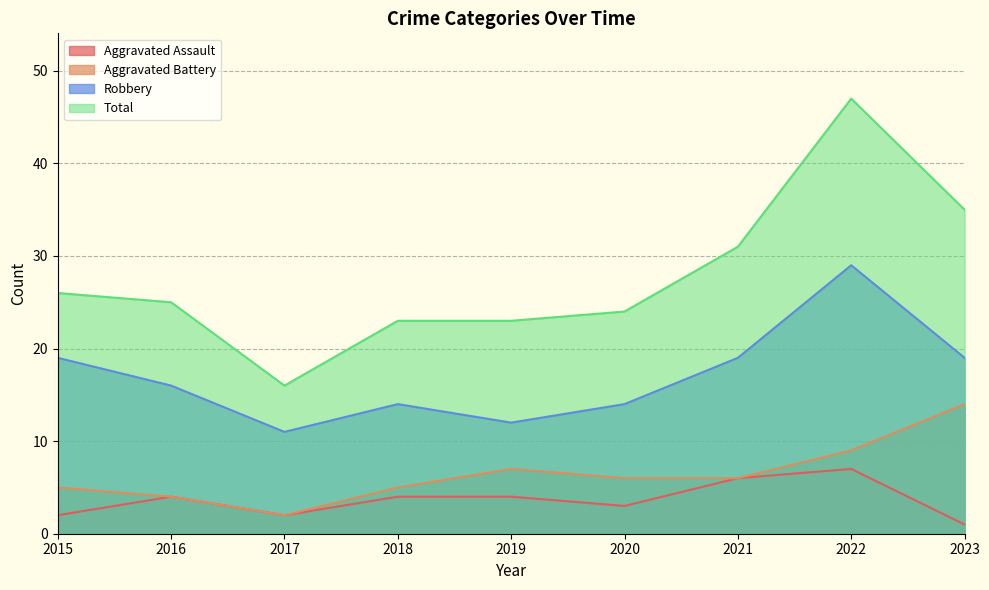

Reading left to right, list all the values displayed in this chart.

Aggravated Assault: 2015=2	2016=4	2017=2	2018=4	2019=4	2020=3	2021=6	2022=7	2023=1
Aggravated Battery: 2015=5	2016=4	2017=2	2018=5	2019=7	2020=6	2021=6	2022=9	2023=14
Robbery: 2015=19	2016=16	2017=11	2018=14	2019=12	2020=14	2021=19	2022=29	2023=19
Total: 2015=26	2016=25	2017=16	2018=23	2019=23	2020=24	2021=31	2022=47	2023=35